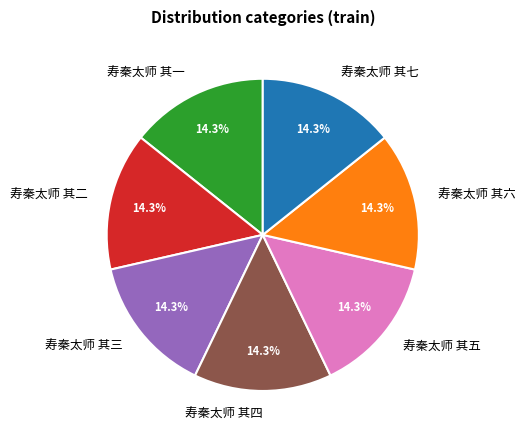

Does 寿秦太师 其七 represent more than half of the total?

No